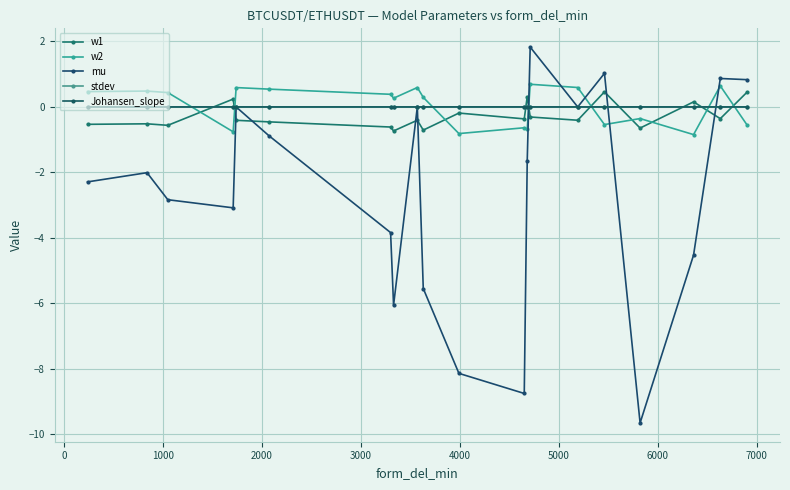

Reading left to right, extract all data points from this chart.

w1: -0.5	-0.5	-0.6	0.2	-0.4	-0.5	-0.6	-0.7	-0.4	-0.7	-0.2	-0.4	0.3	-0.3	-0.4	0.5	-0.6	0.2	-0.4	0.5
w2: 0.5	0.5	0.4	-0.8	0.6	0.5	0.4	0.3	0.6	0.3	-0.8	-0.6	-0.7	0.7	0.6	-0.5	-0.4	-0.8	0.6	-0.5
mu: -2.3	-2.0	-2.8	-3.1	0.0	-0.9	-3.8	-6.1	0.0	-5.5	-8.1	-8.8	-1.6	1.8	0.0	1.0	-9.7	-4.5	0.9	0.8
stdev: 0.0	0.0	0.0	0.0	0.0	0.0	0.0	0.0	0.0	0.0	0.0	0.0	0.0	0.0	0.0	0.0	0.0	0.0	0.0	0.0
Johansen_slope: 0.0	0.0	0.0	0.0	0.0	-0.0	0.0	0.0	0.0	0.0	0.0	-0.0	-0.0	0.0	0.0	0.0	-0.0	-0.0	-0.0	0.0